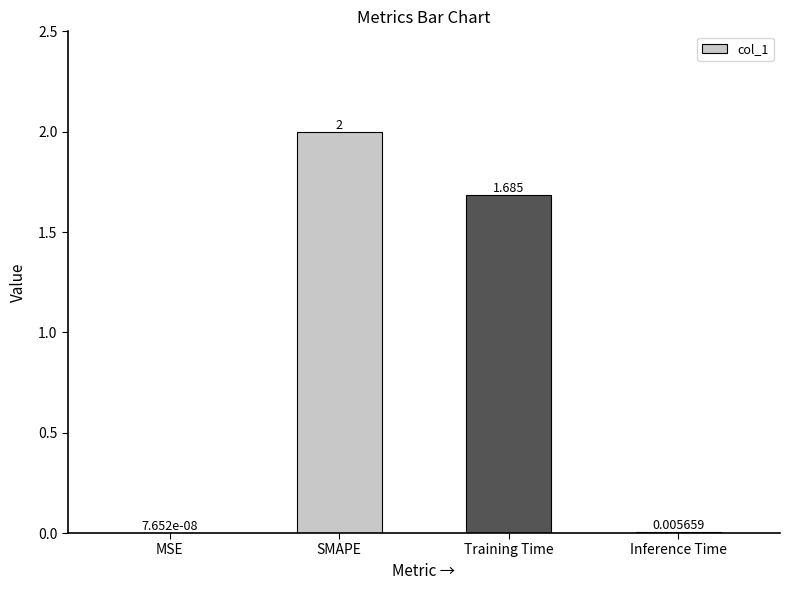

Are the bars horizontal?

No